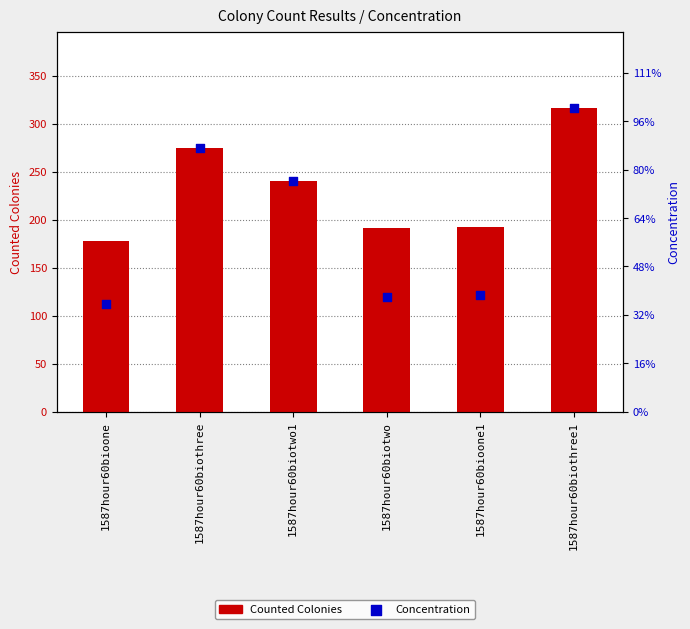

Which series contains the lowest Y value?

Counted Colonies